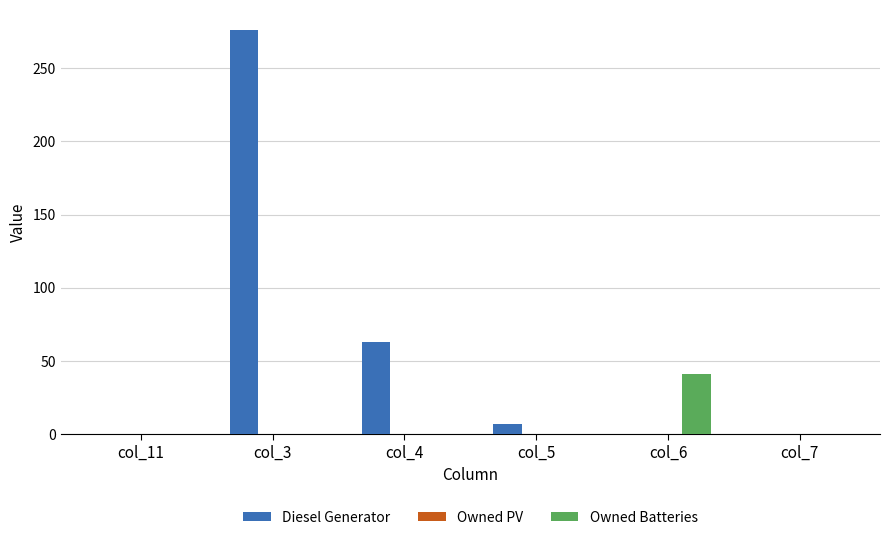

What is the sum of all Diesel Generator values?

346